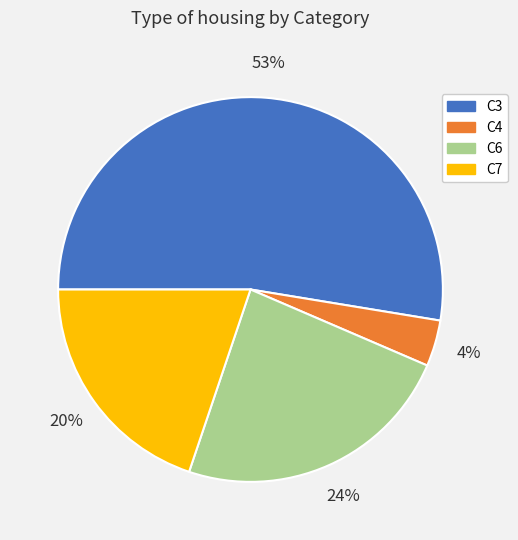

Is there any slice that represents more than half of the pie?

Yes